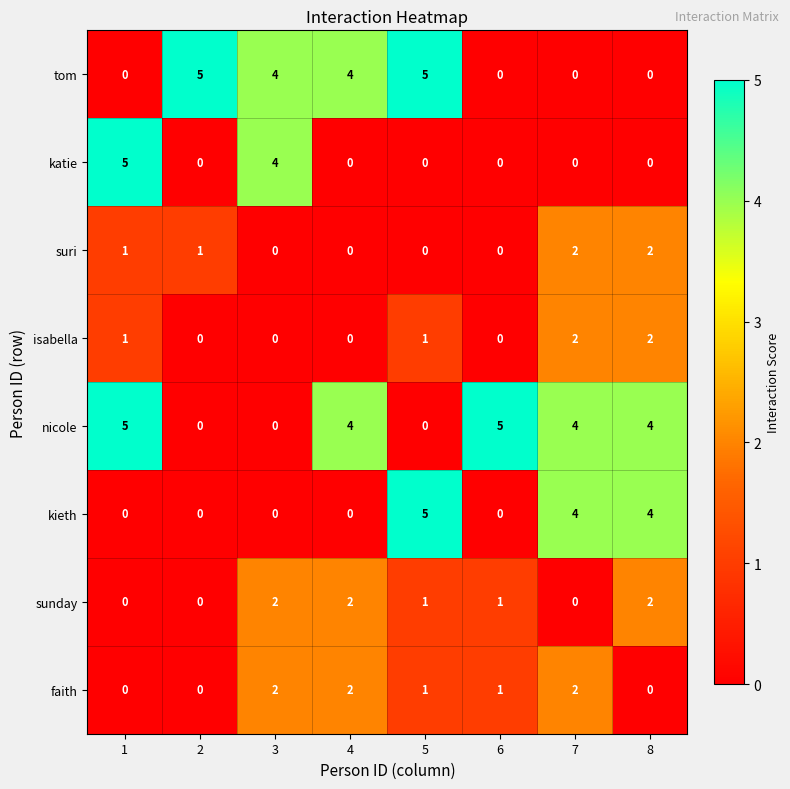

What is the spread (max minus min) of values at 6?

5